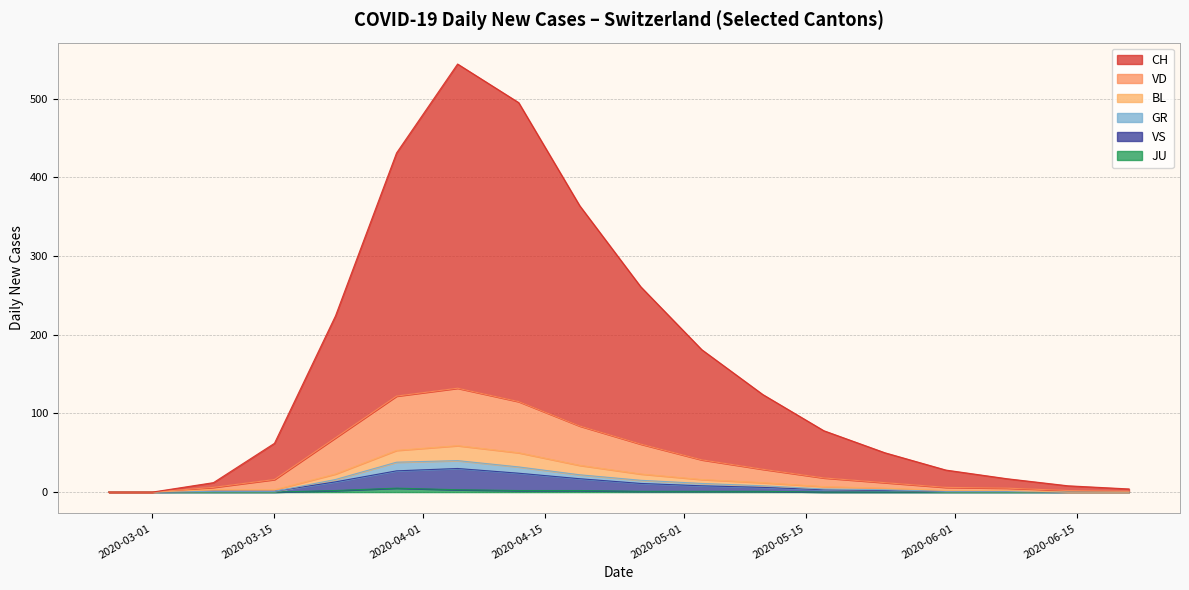

Which has a higher value, 2020-04-12 or 2020-03-29?

2020-04-12